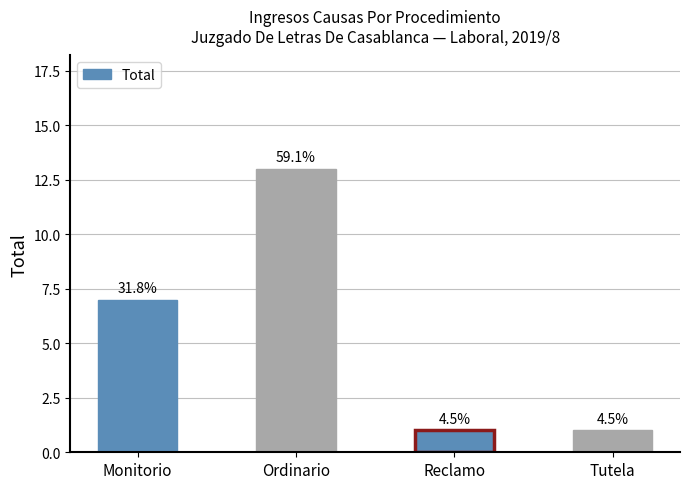

What is the label of the 2nd bar from the right?

Reclamo